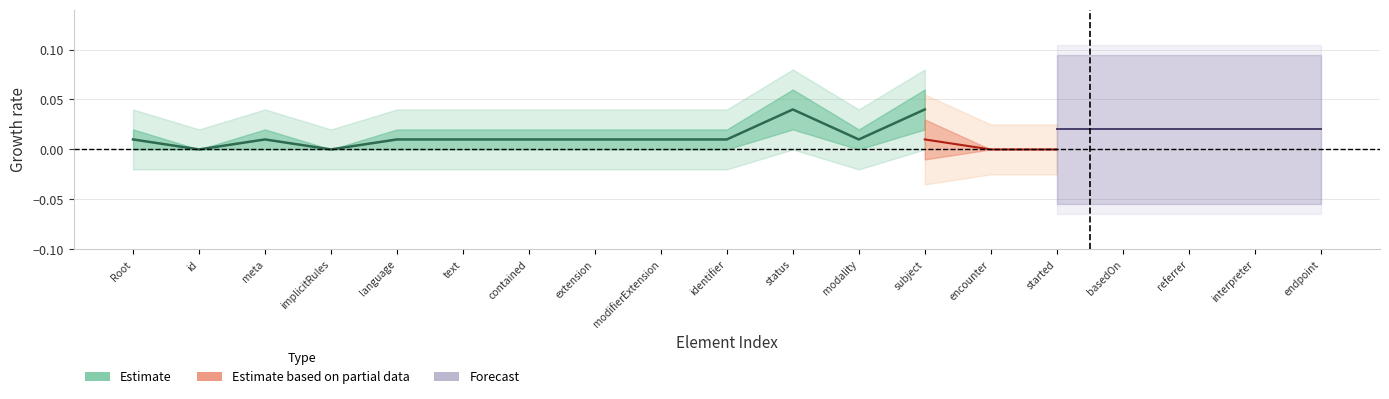

Count the number of categories in the chart.

19